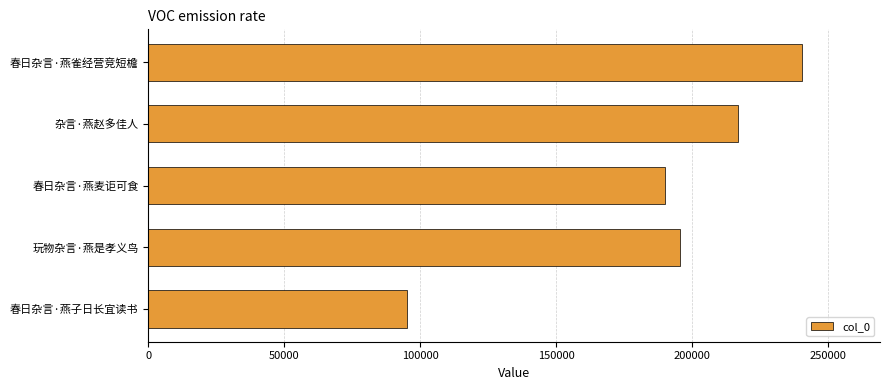

Which category has the highest value across all series?

春日杂言·燕雀经营竞短檐